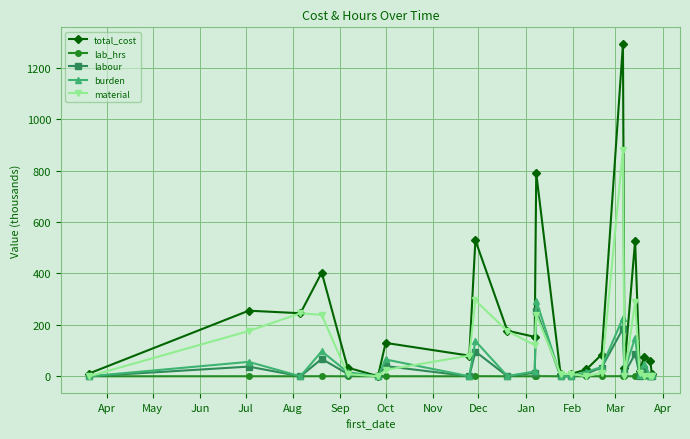

What is the average value of the labour series?

38.4